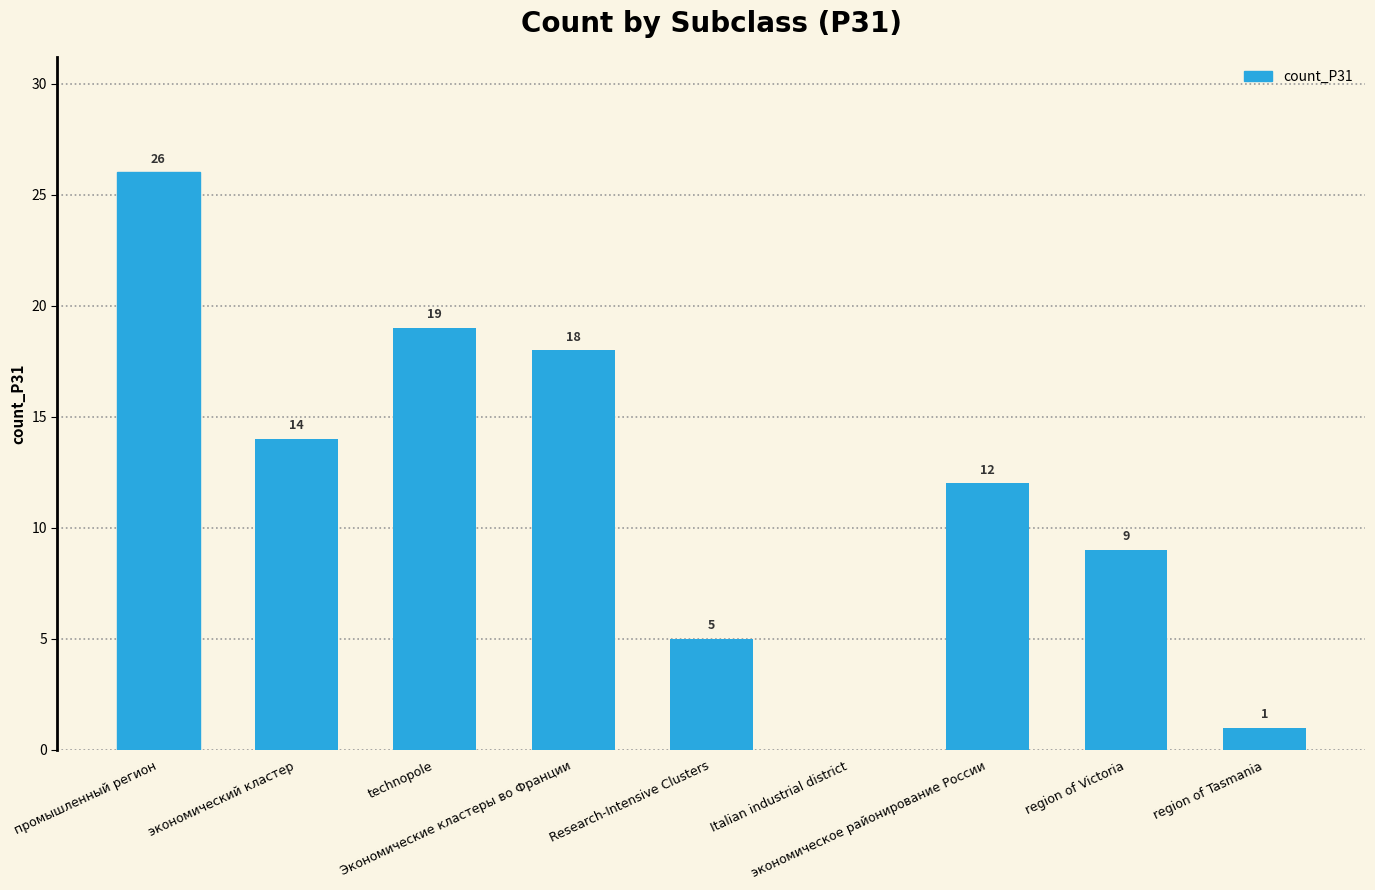

Reading right to left, what are all the values shown in this chart?

1	9	12	0	5	18	19	14	26